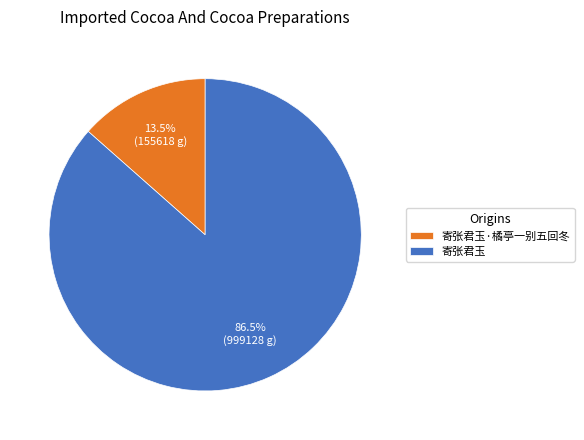

Rank the categories by value from highest to lowest.

寄张君玉, 寄张君玉·橘亭一别五回冬